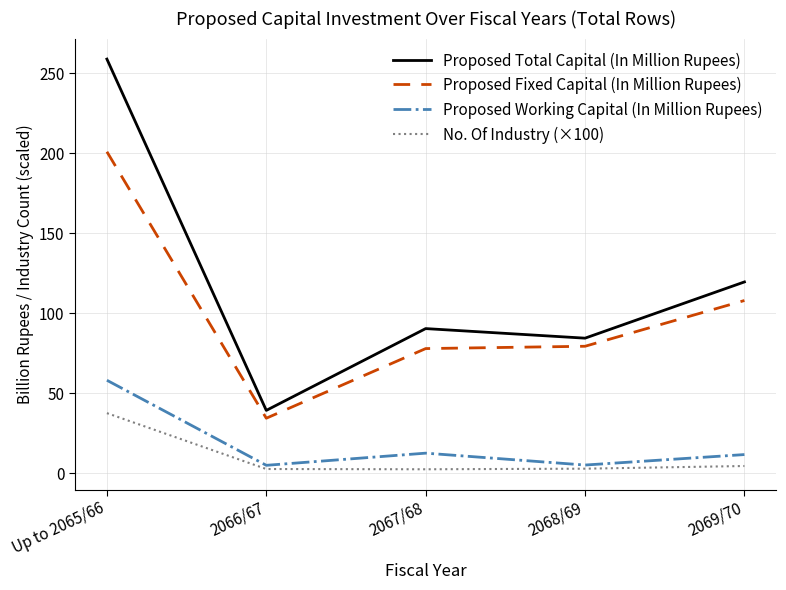

At which label is Proposed Total Capital (In Million Rupees) closest to 149?

2069/70